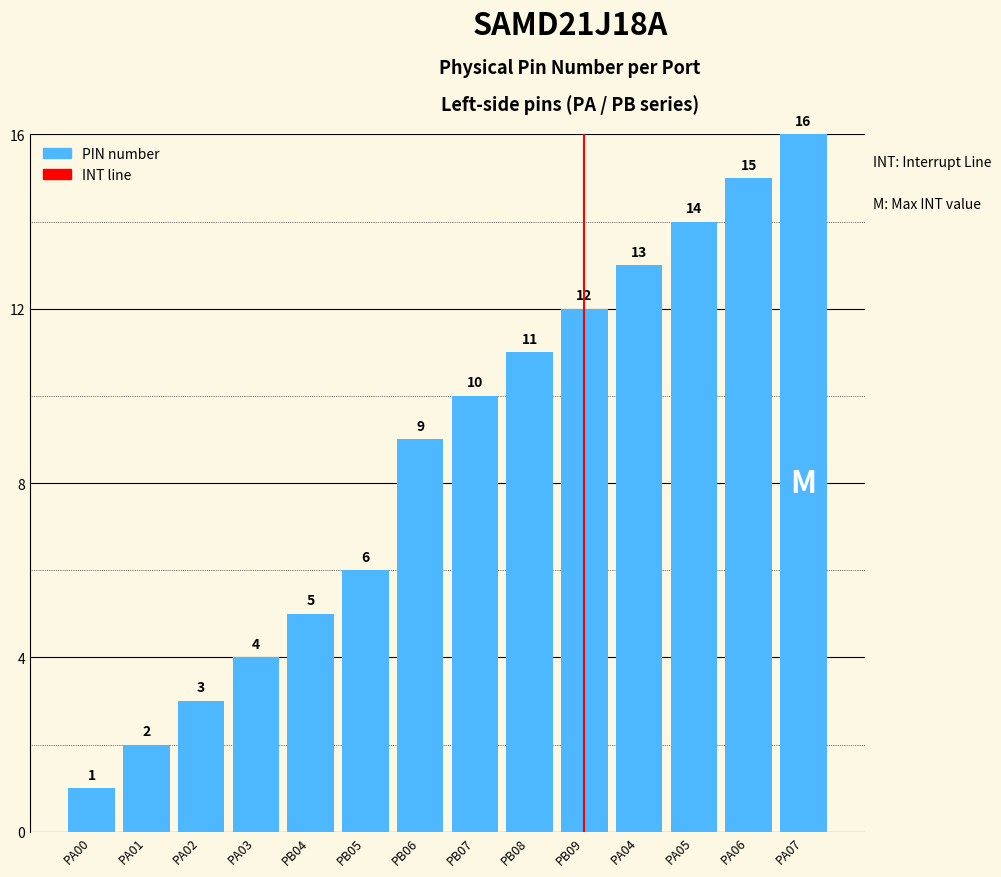

What is the value of the 11th bar from the left?

13